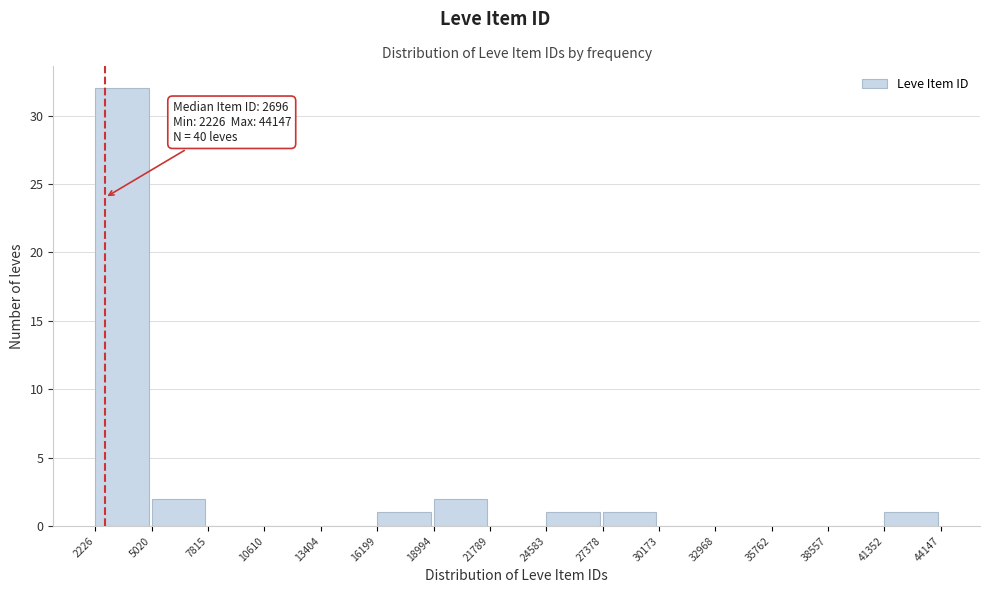

Over which range of the x-axis is the bar tallest?

2226 to 5020